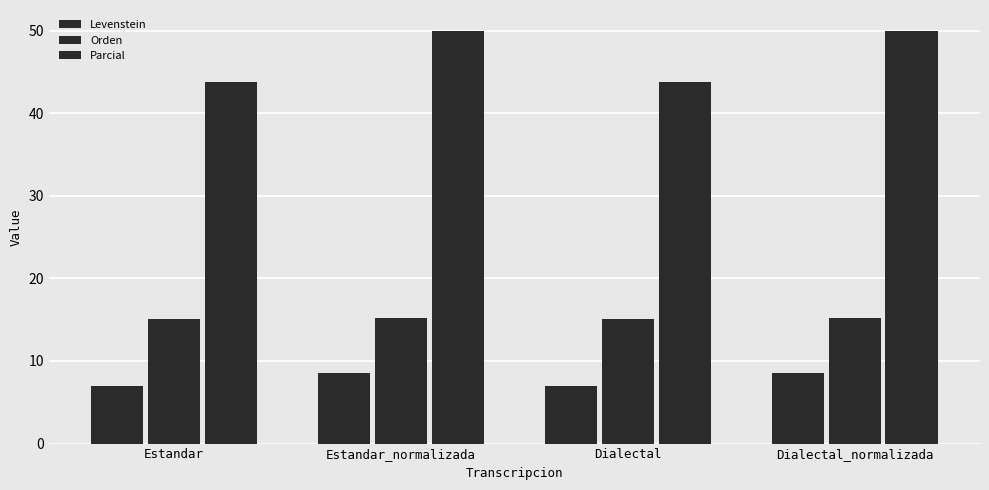

What is the average value of the Parcial series?

46.9